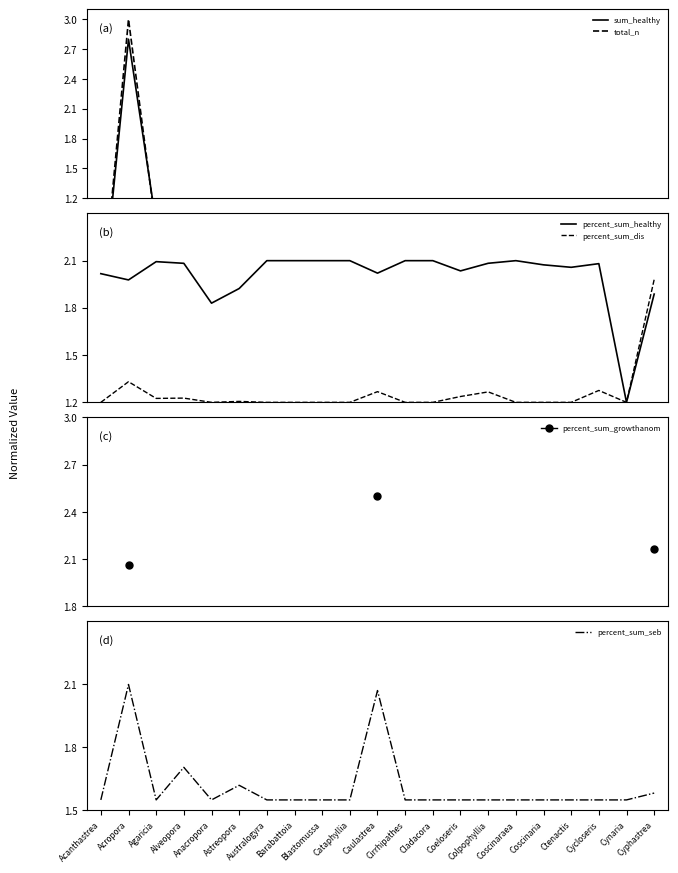

List the labels in order of sum_healthy value, largest first.

Acropora, Agaricia, Colpophyllia, Cyphastrea, Astreopora, Alveopora, Cycloseris, Caulastrea, Acanthastrea, Coscinaria, Coeloseris, Ctenactis, Cladacora, Anacropora, Cataphyllia, Barabattoia, Coscinaraea, Australogyra, Cirrhipathes, Blastomussa, Cynaria